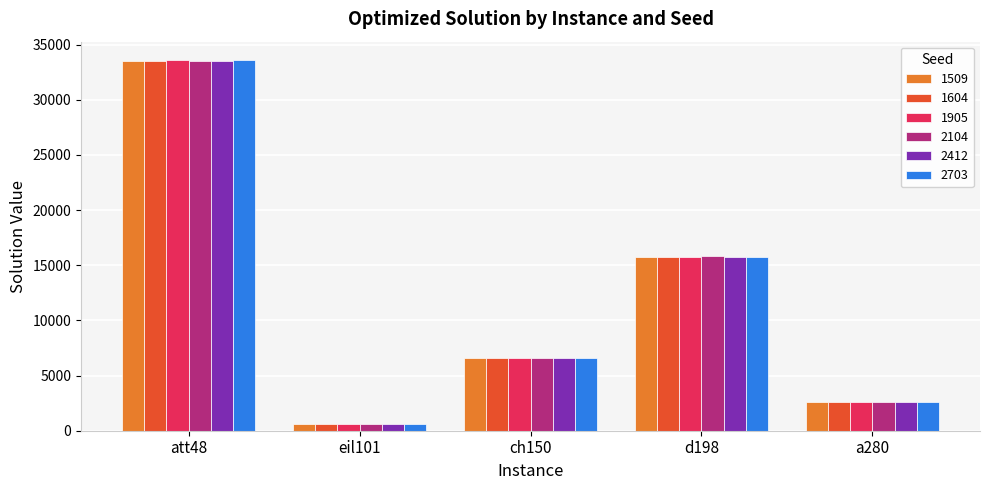

Which label corresponds to the smallest value in the chart?

eil101